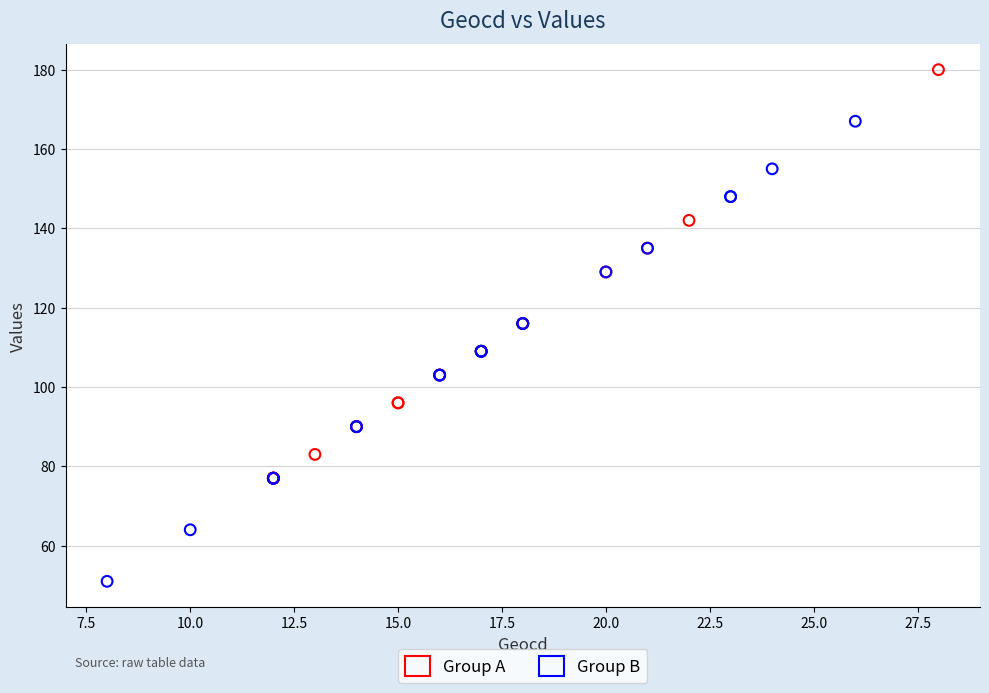

Which series has the largest Y range (max minus min)?

Group B